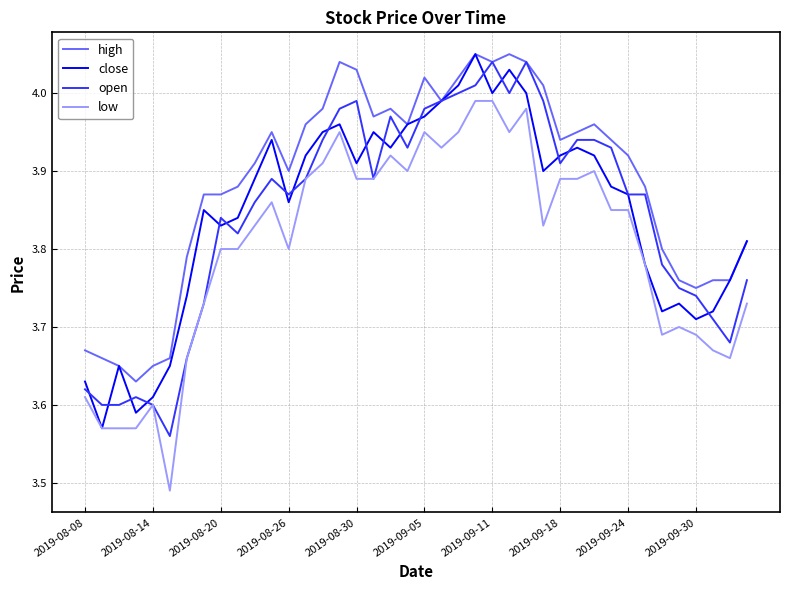

What are all the series names shown in the legend?

high, close, open, low